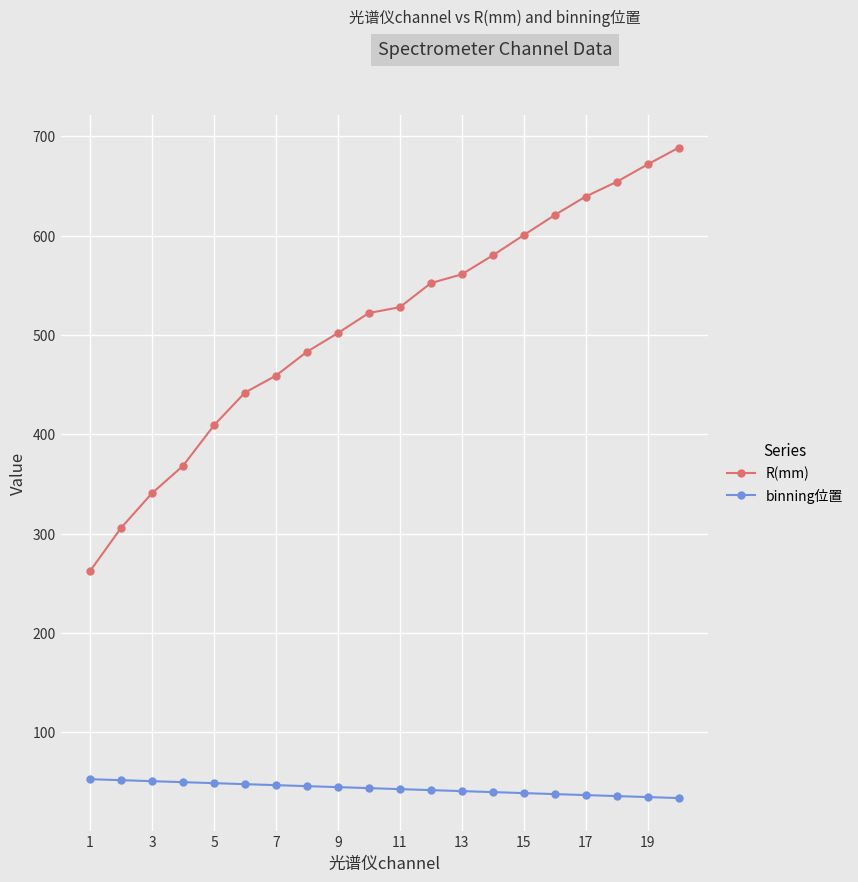

Which series has the widest spread of values?

R(mm)